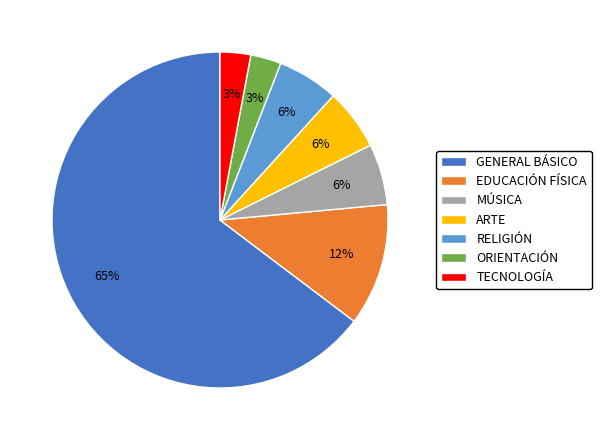

What percentage is the RELIGIÓN slice, to the nearest percent?

6%